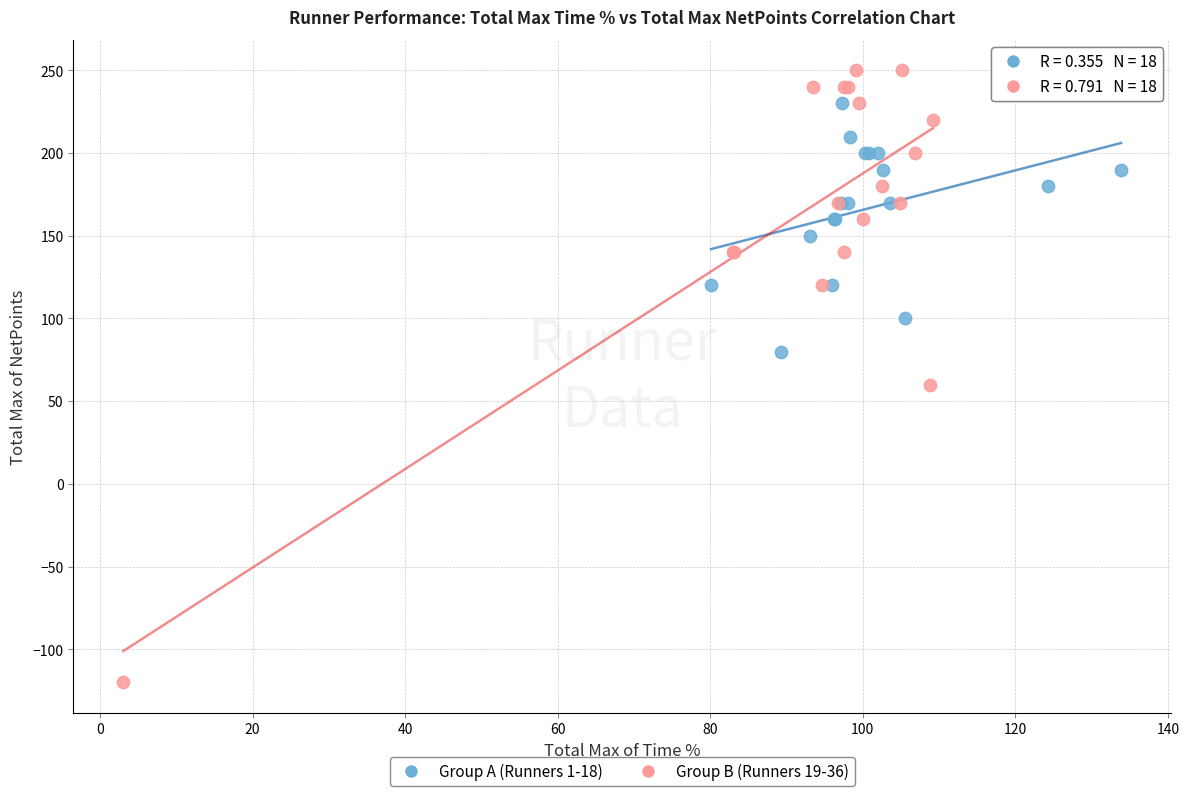

Which series contains the highest Y value?

Group B (Runners 19-36)